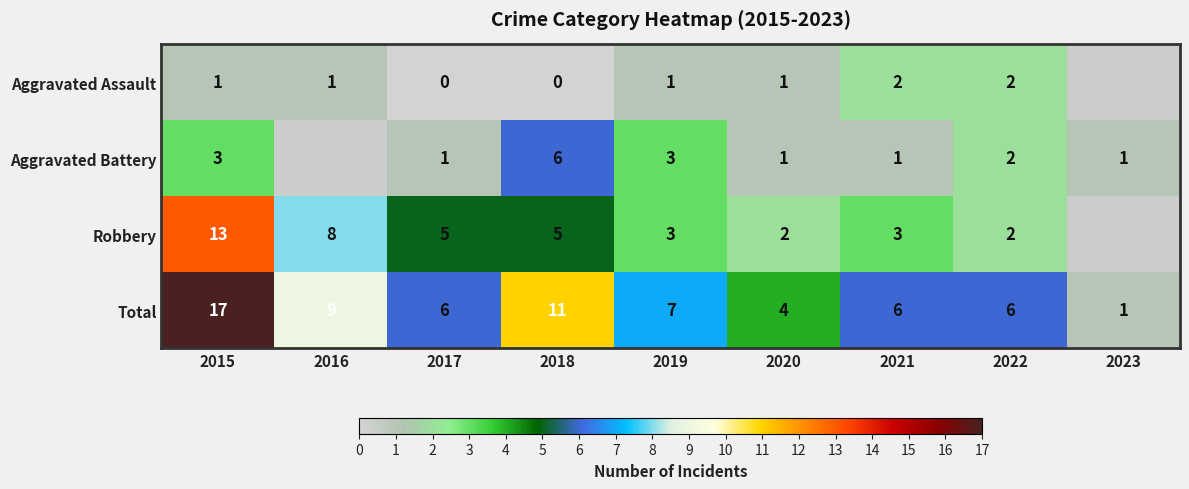

How many categories are shown in the chart?

9